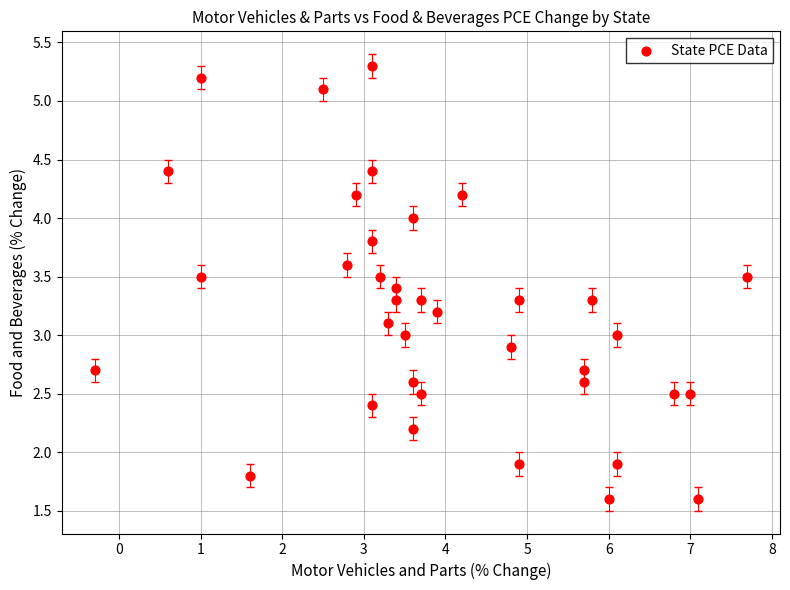

What is the range of X values (max minus min)?

8.0